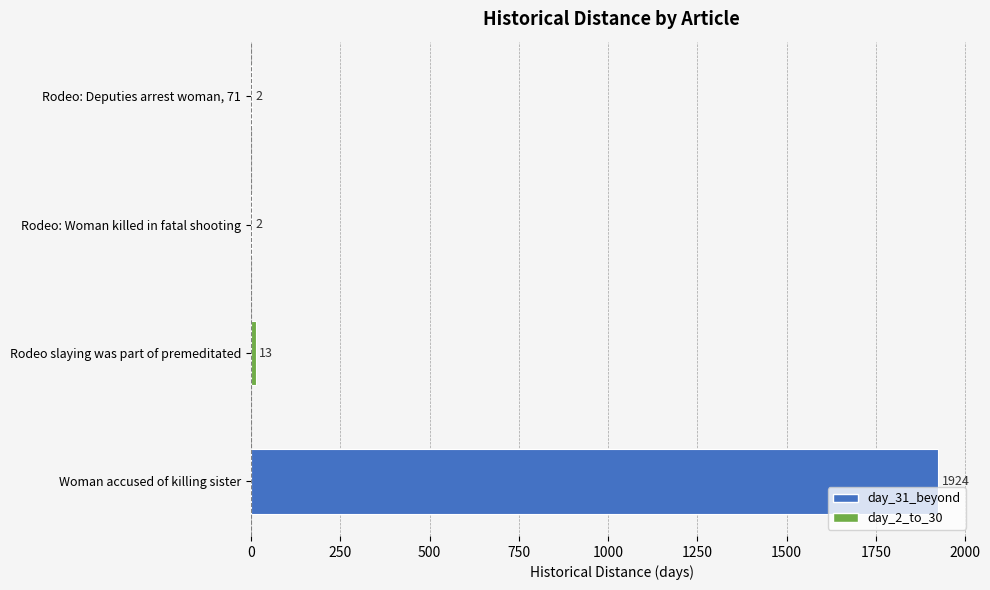

Which category has the highest value across all series?

Woman accused of killing sister